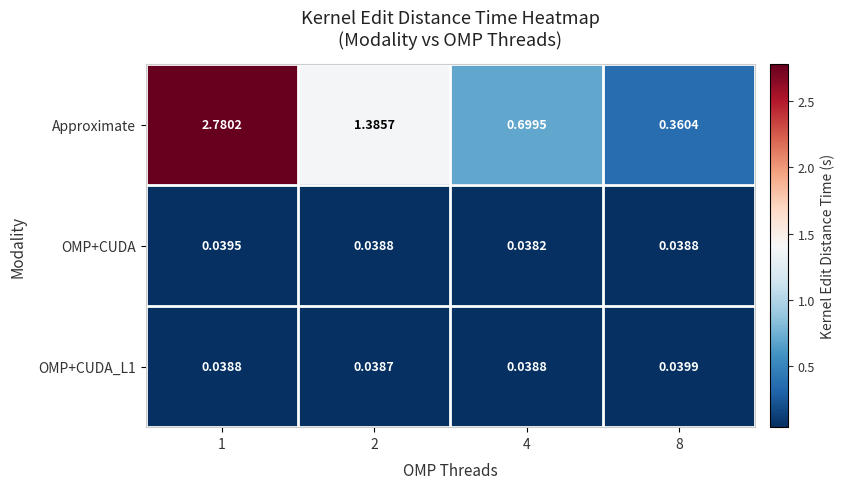

Which series has the widest spread of values?

Approximate